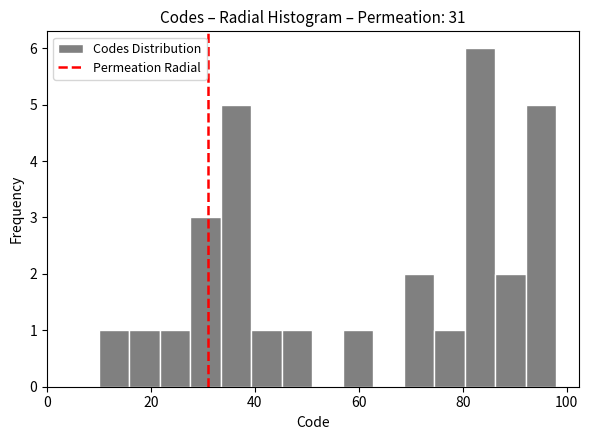

Around what value on the x-axis is the tallest bar? Give the approximate position of its centre, as read against the axis.

84